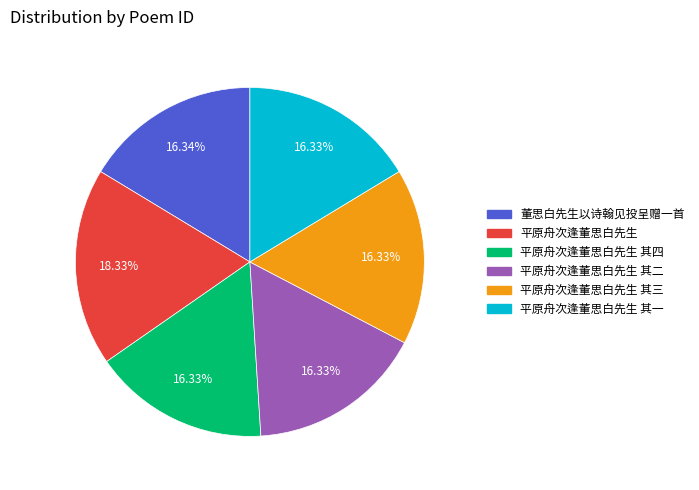

Count the number of slices in the pie.

6